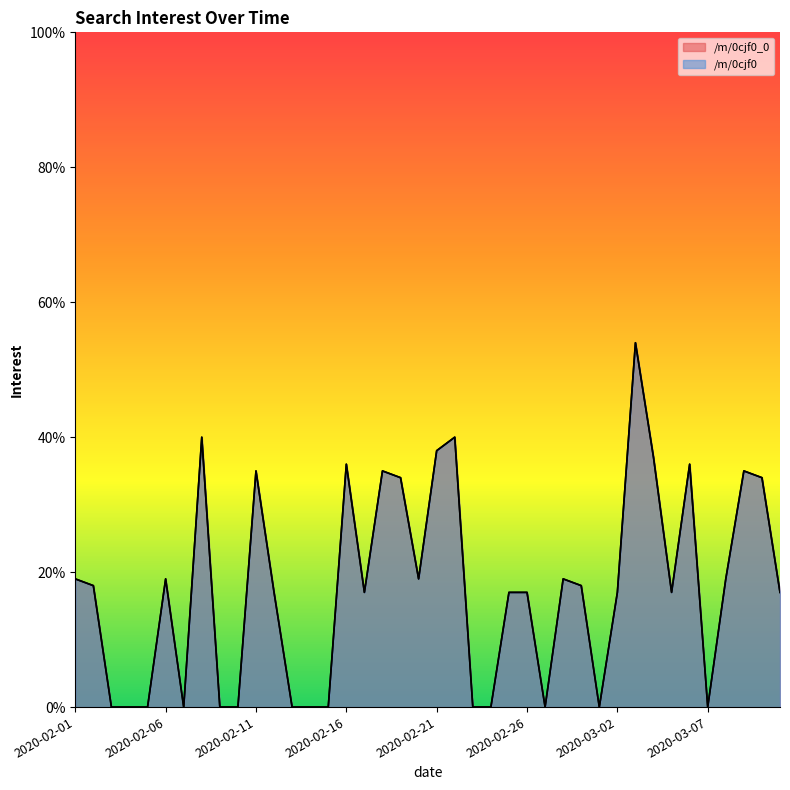

What is the greatest value displayed?

54